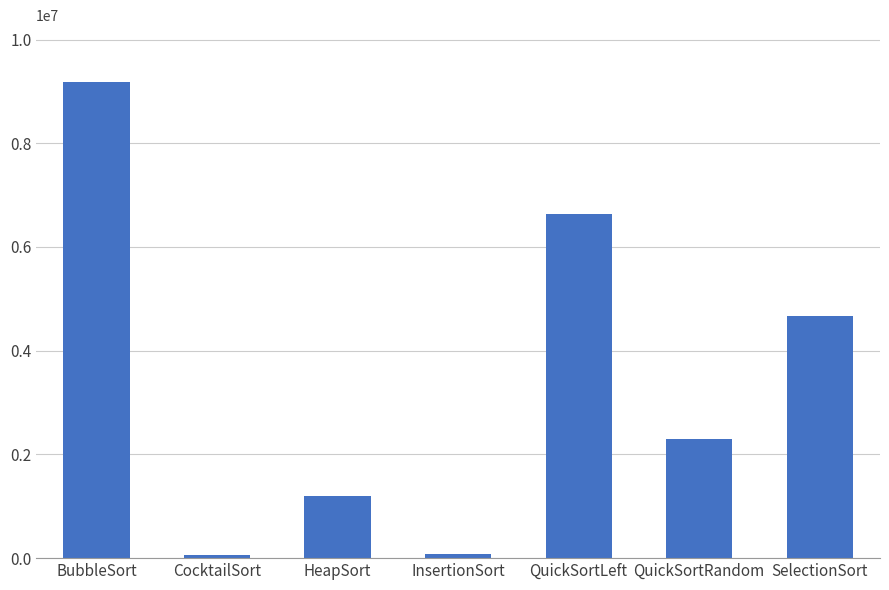

What is the difference between the maximum and minimum values?

9124500